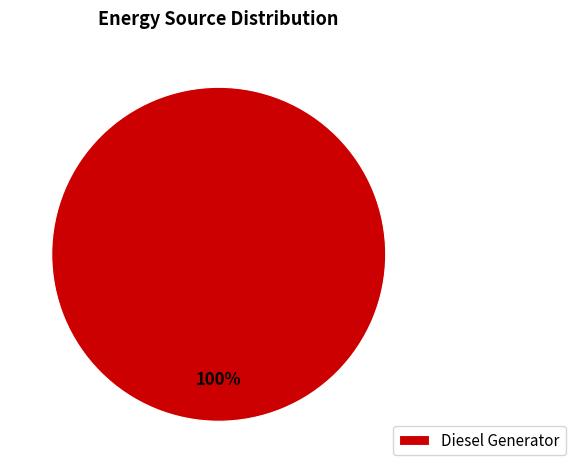

To the nearest percent, what portion does Diesel Generator represent?

100%